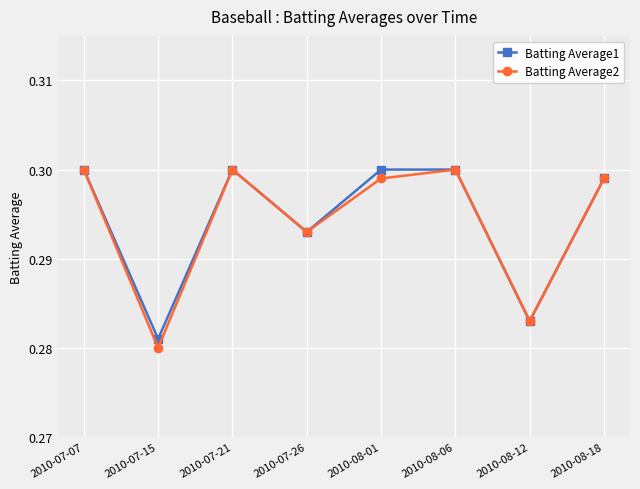

How many Batting Average2 values are between 0 and 1?

8